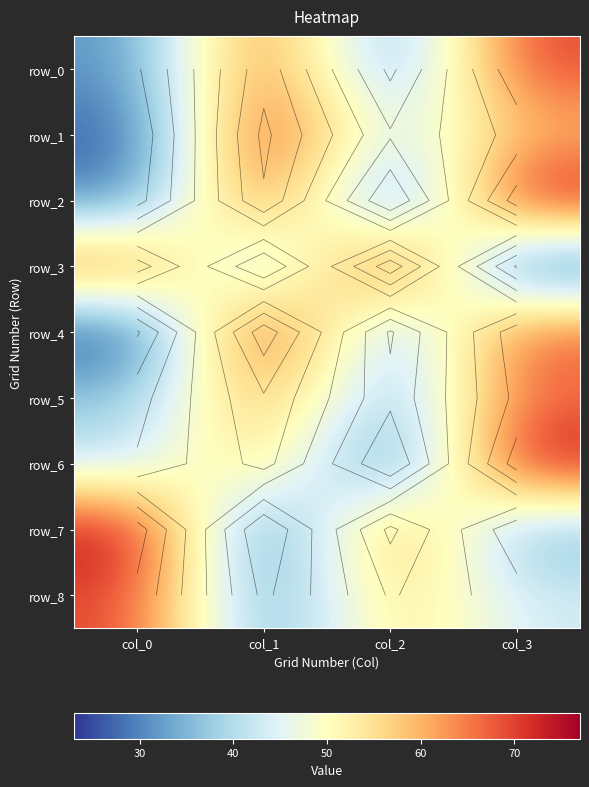

What is the maximum value shown in the chart?

77